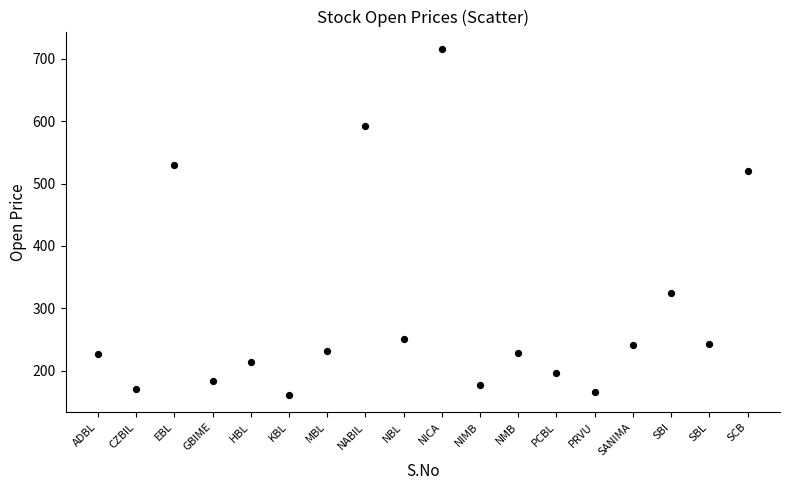

What is the range of Y values (max minus min)?

554.9